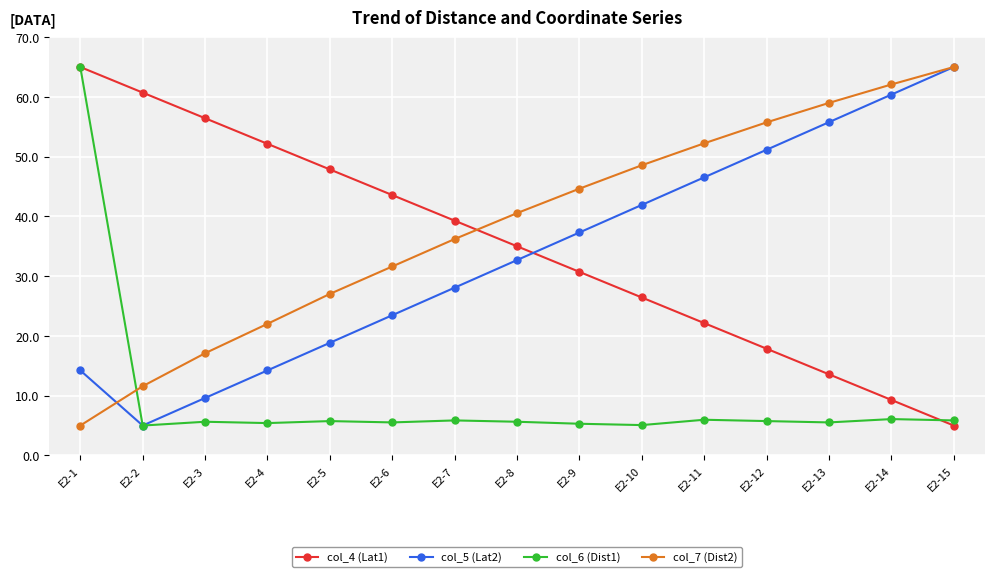

What is the spread (max minus min) of values at E2-2?

55.7